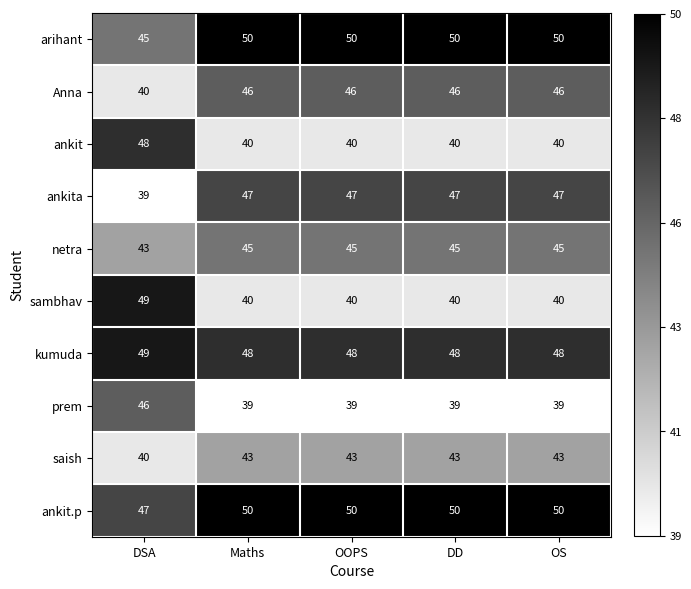

Where is arihant nearest to the value 47?

DSA